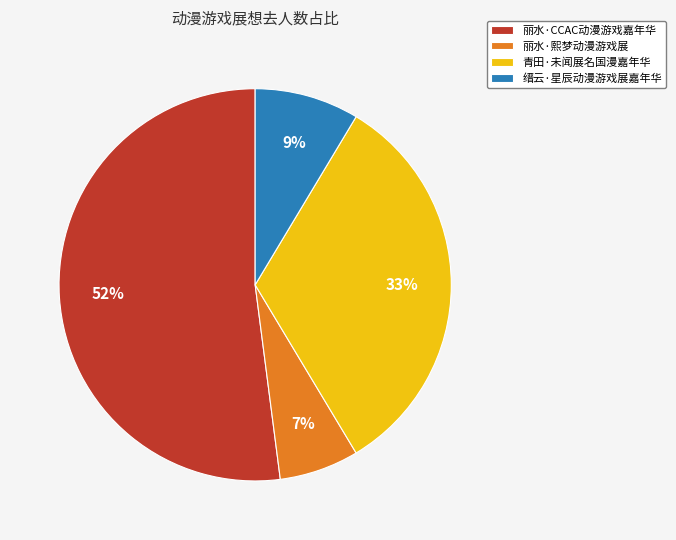

To the nearest percent, what portion does 青田·未闻展名国漫嘉年华 represent?

33%